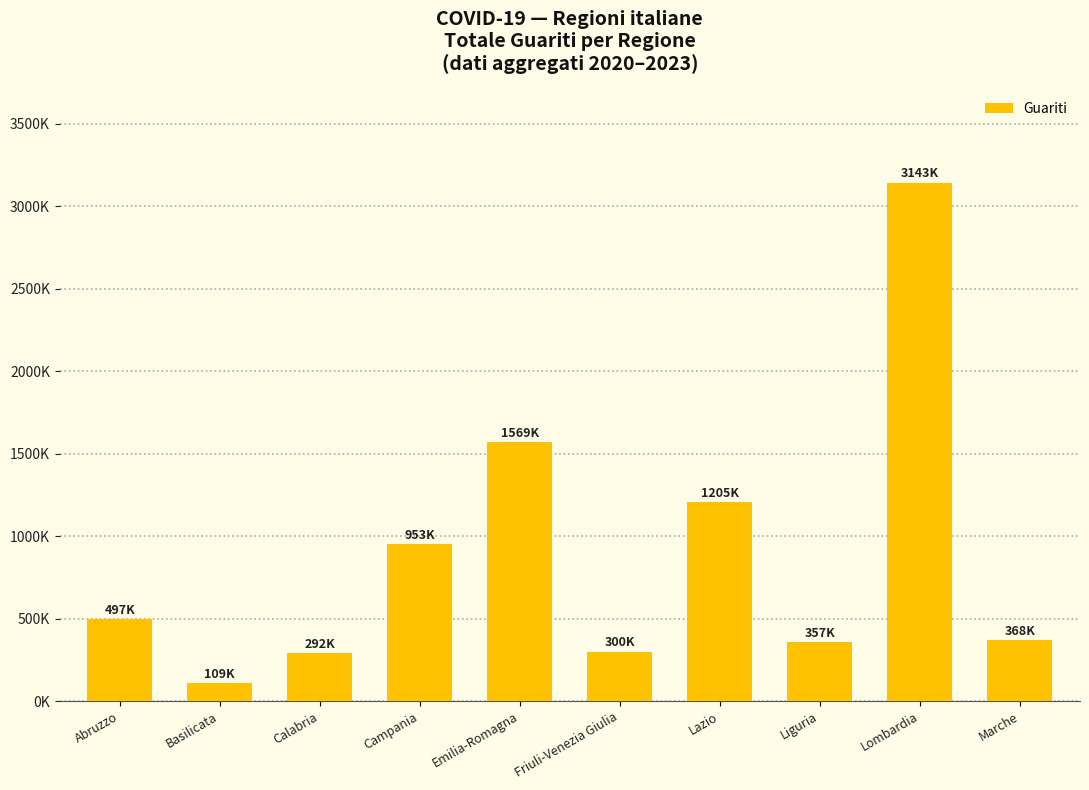

Is it true that the value at Lazio is 1205432?

True